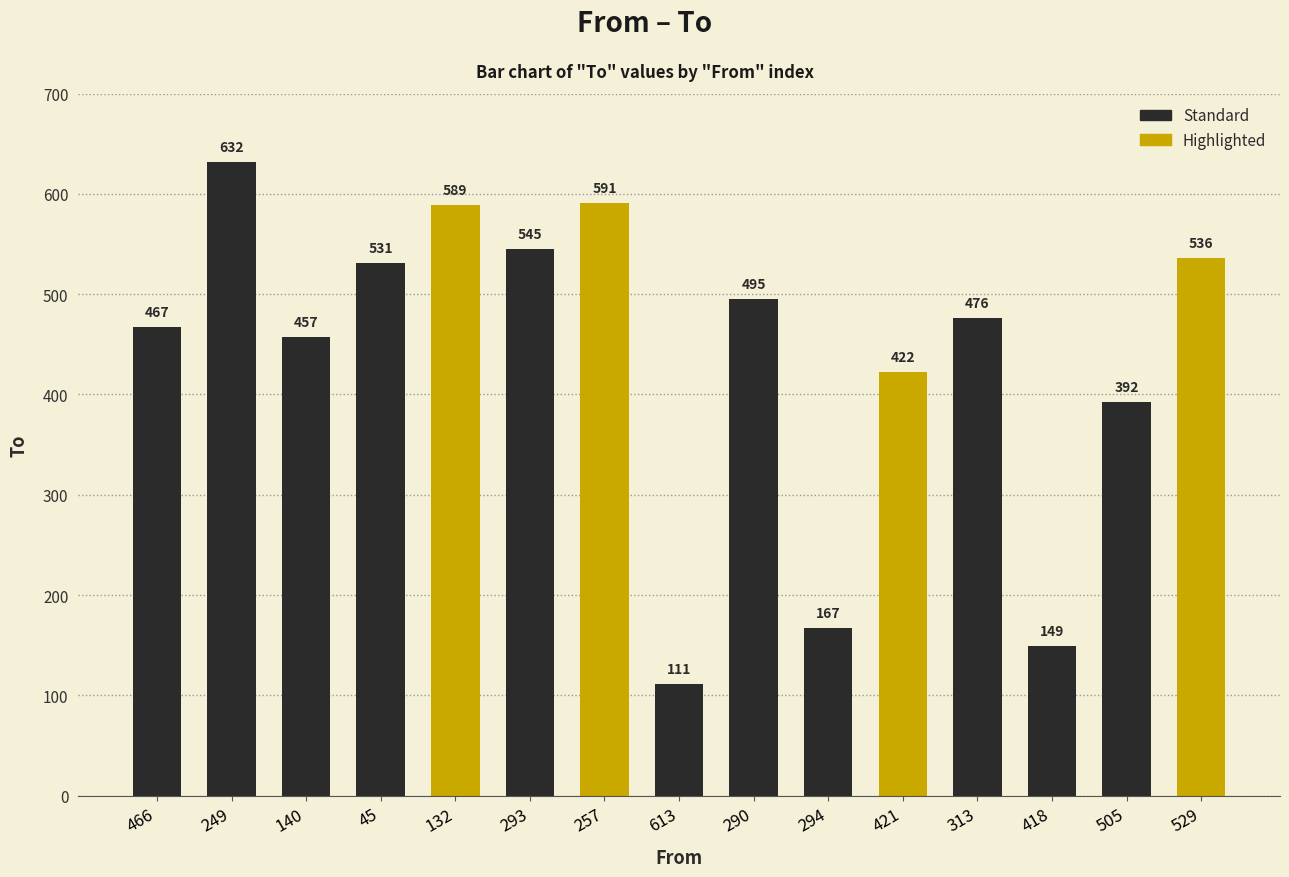

What is the sum of the values at 529 and 418?

685